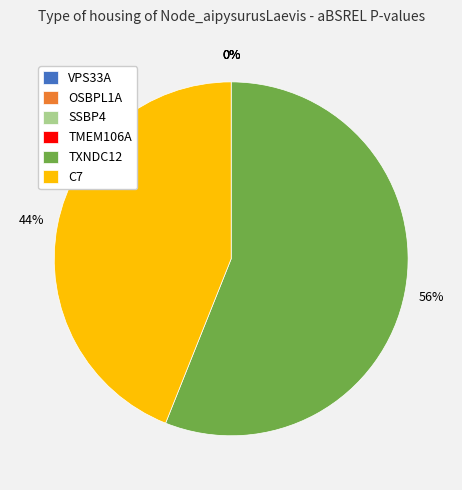

How many slices are in this pie chart?

6